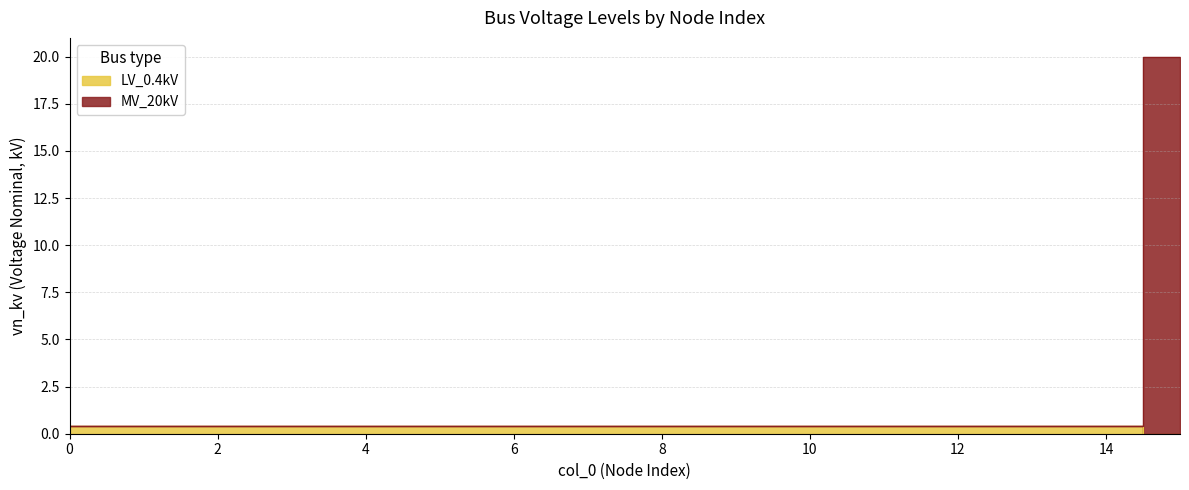

What is the total value across all series at 12?

0.8